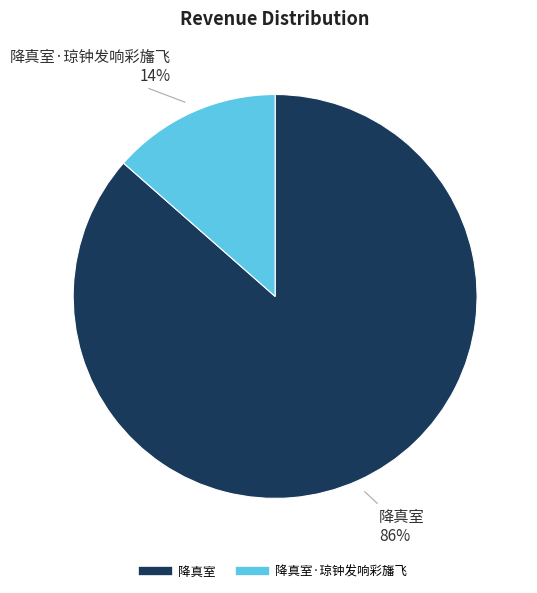

To the nearest percent, what is the average slice percentage?

50%